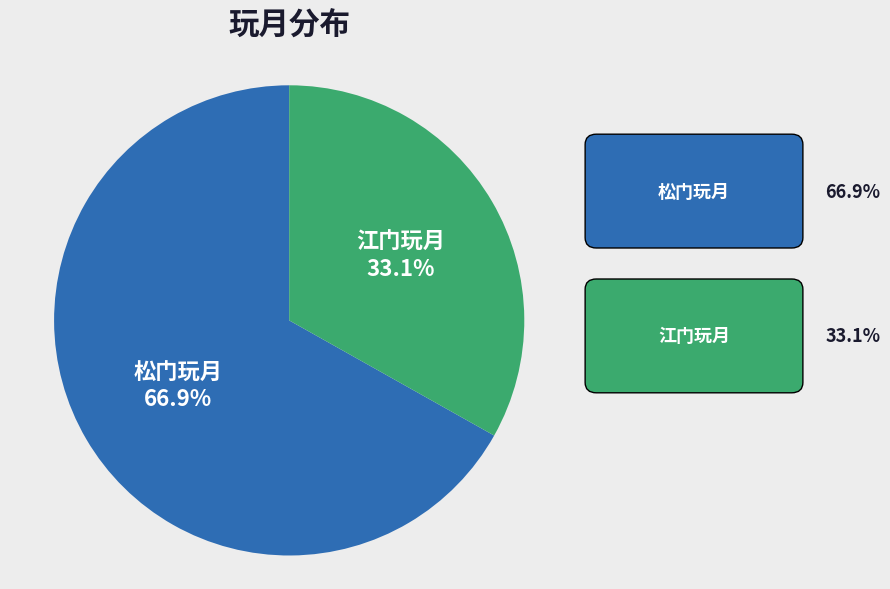

Does any single category account for the majority?

Yes